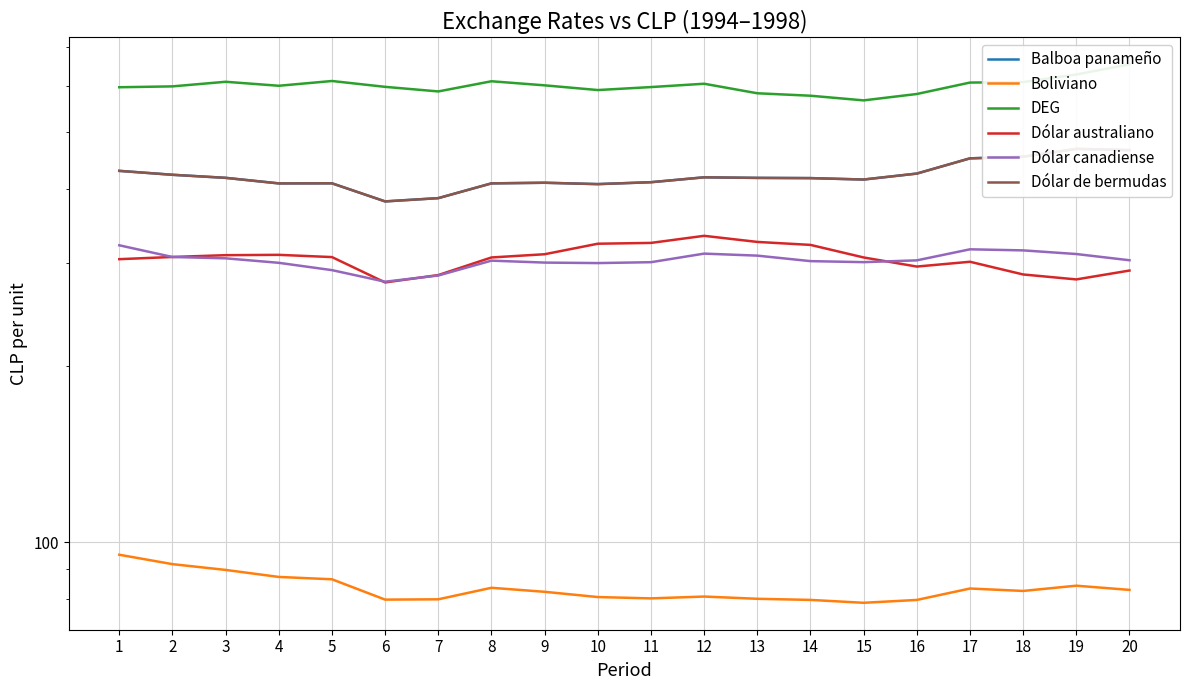

How many interior local peaks does the Dólar de bermudas series have?

4